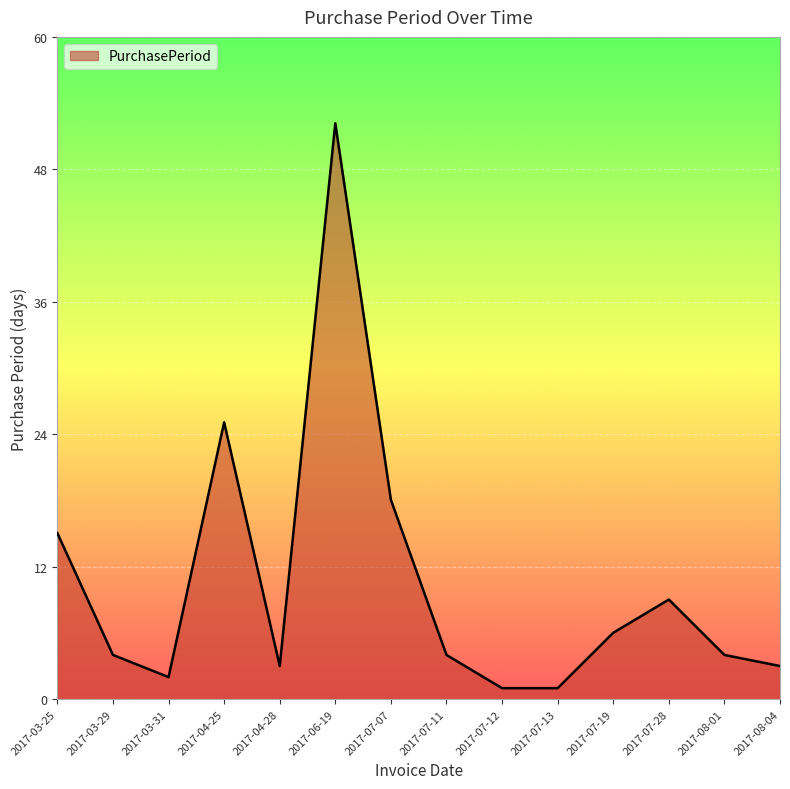

What is the change in value from 2017-06-19 to 2017-07-19?

-46